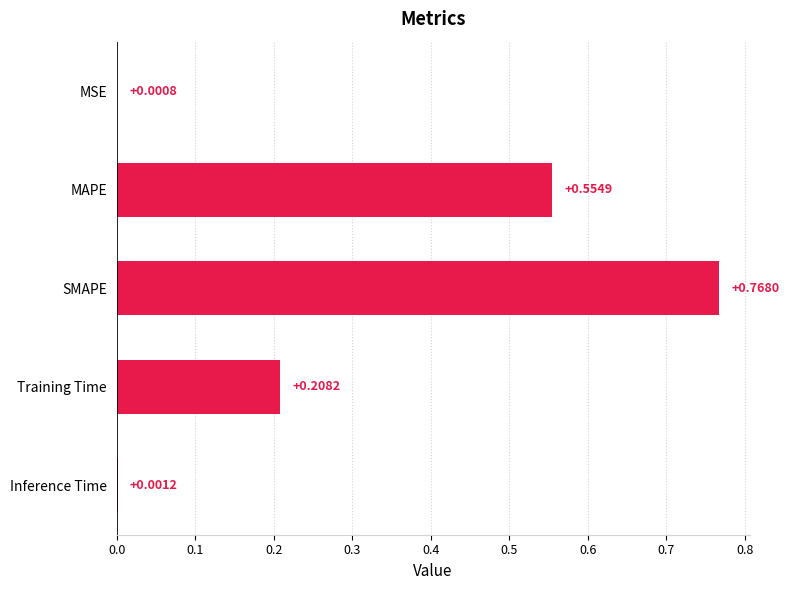

Where is the data nearest to the value 0?

MSE